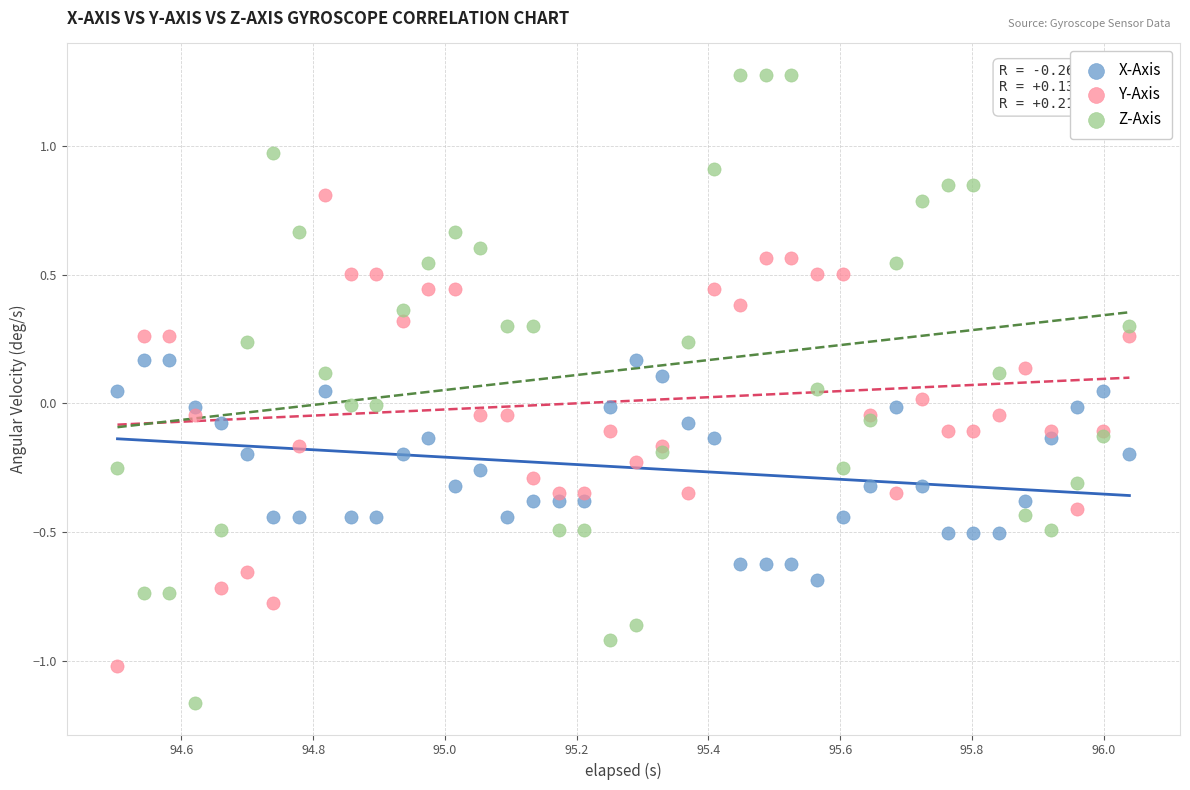

Which series reaches the maximum Y coordinate?

Z-Axis